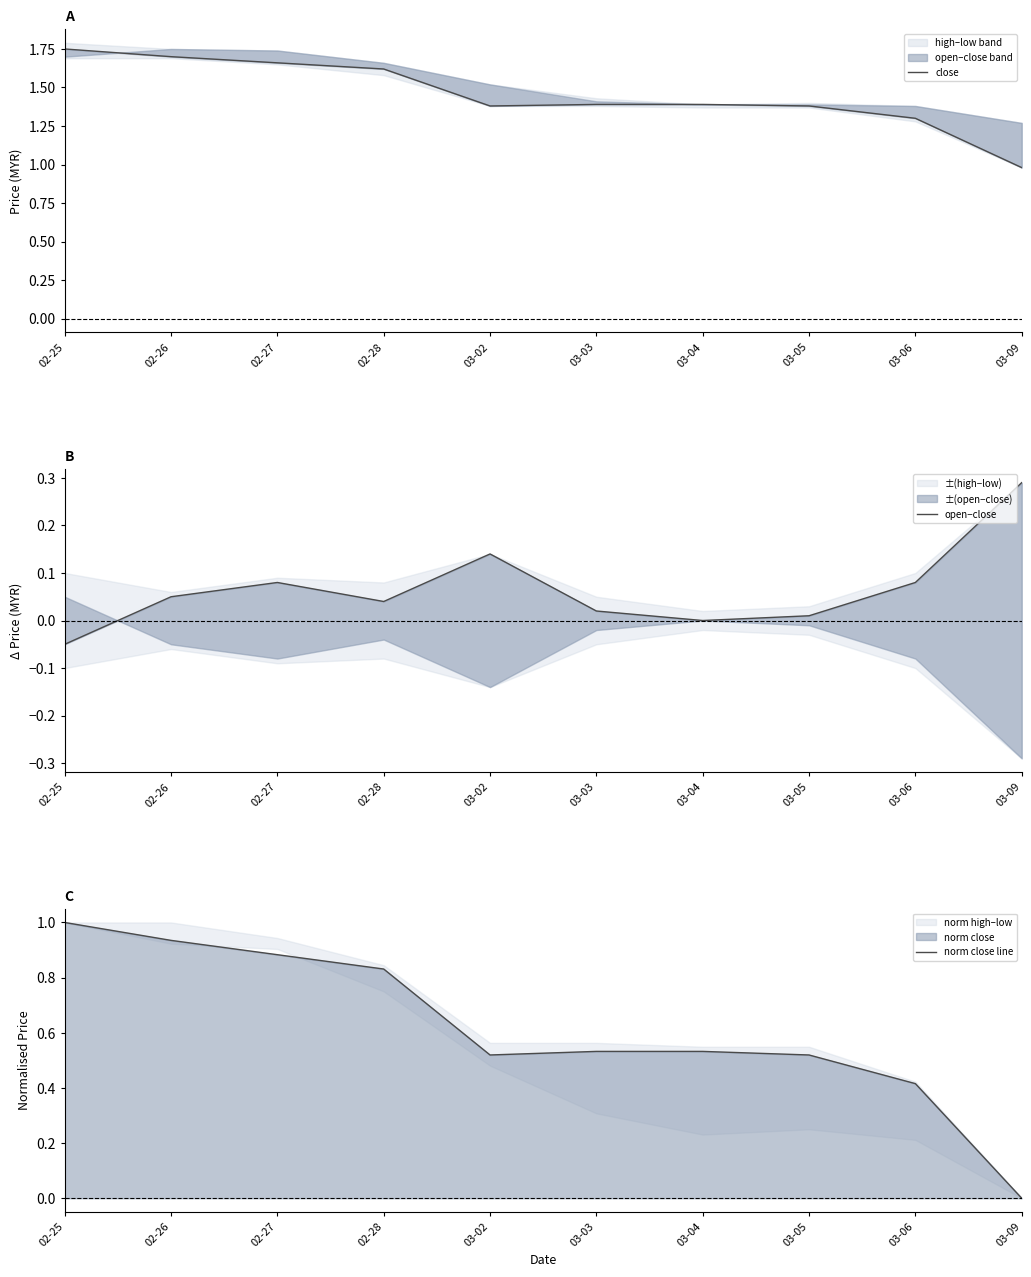

At how many categories does at least one series exceed 1?

9